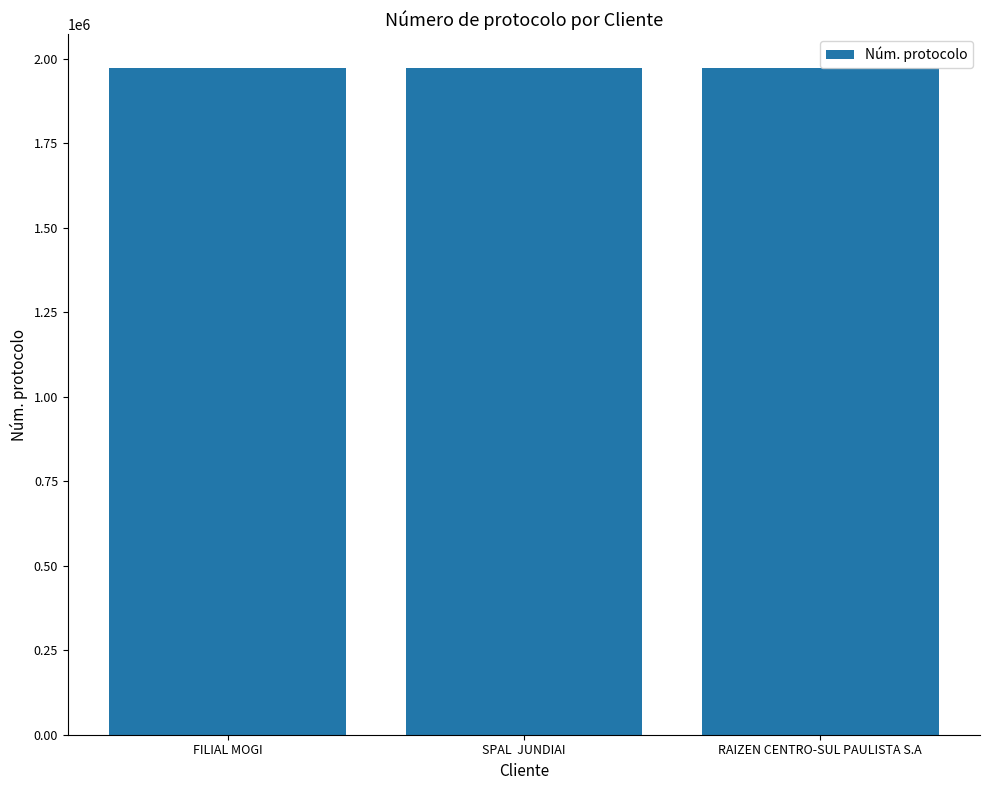

What is the sum of all values?

5919673